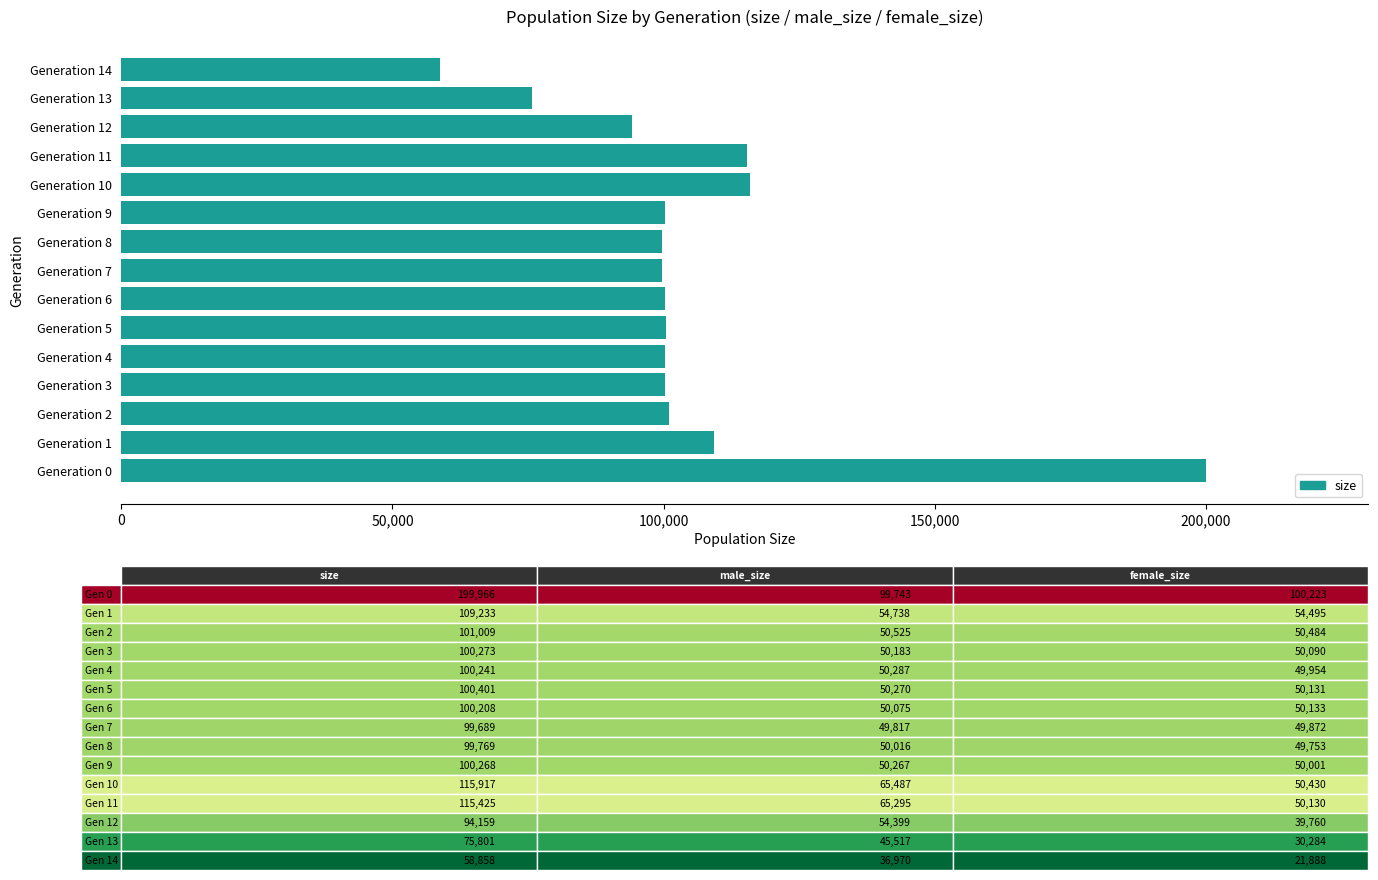

What is the greatest value displayed?

199966